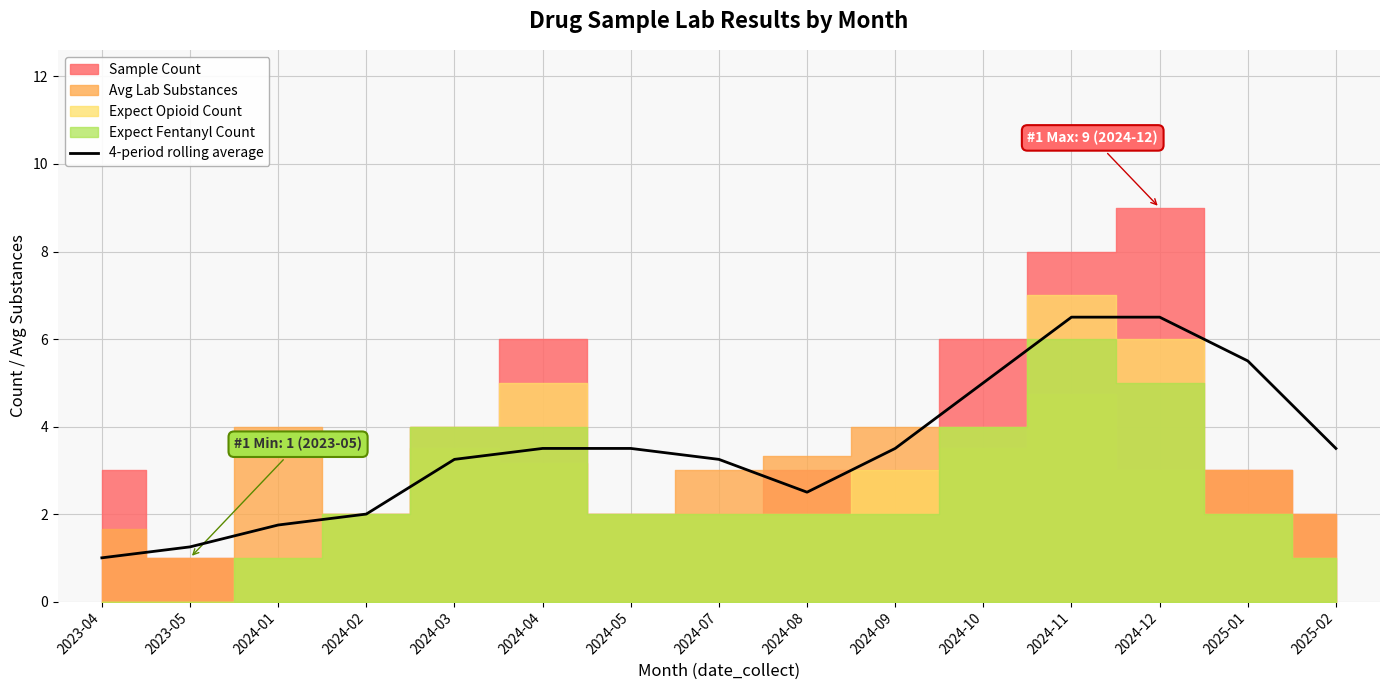

What is the label of the 6th point from the right?

2024-09